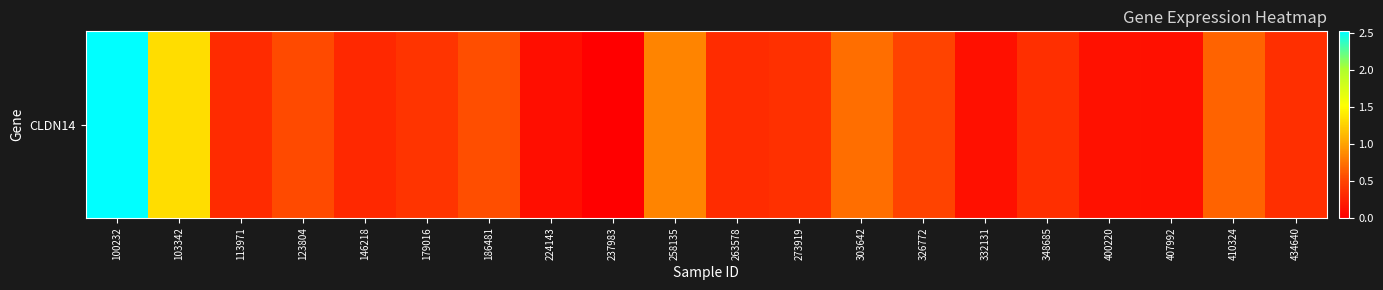

Which has a higher value, 103342 or 434640?

103342